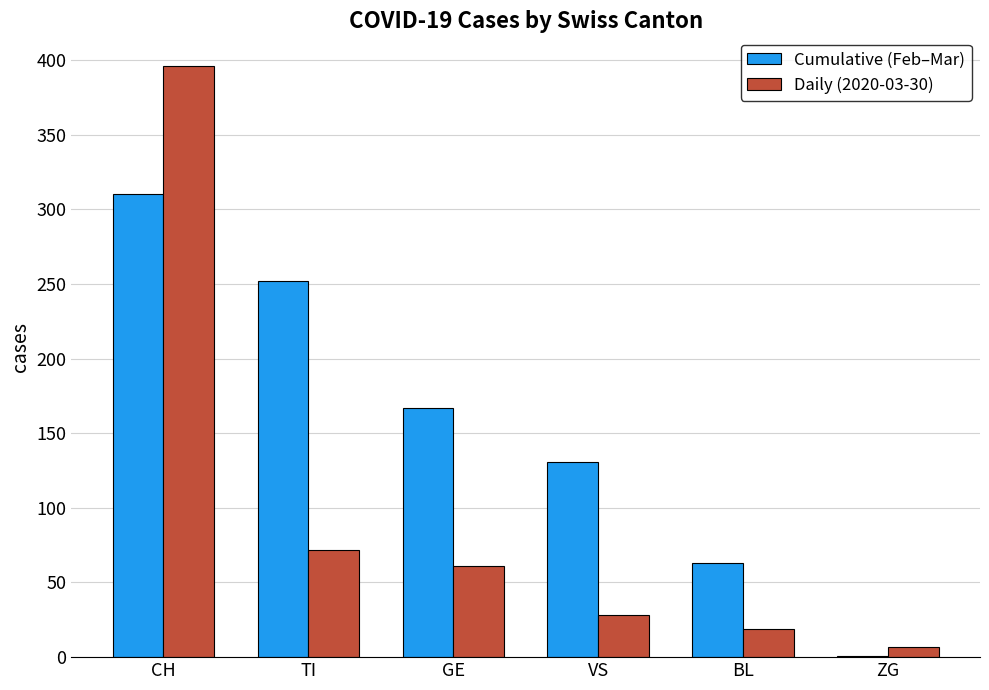

Which series has the largest total across all categories?

Cumulative (Feb–Mar)